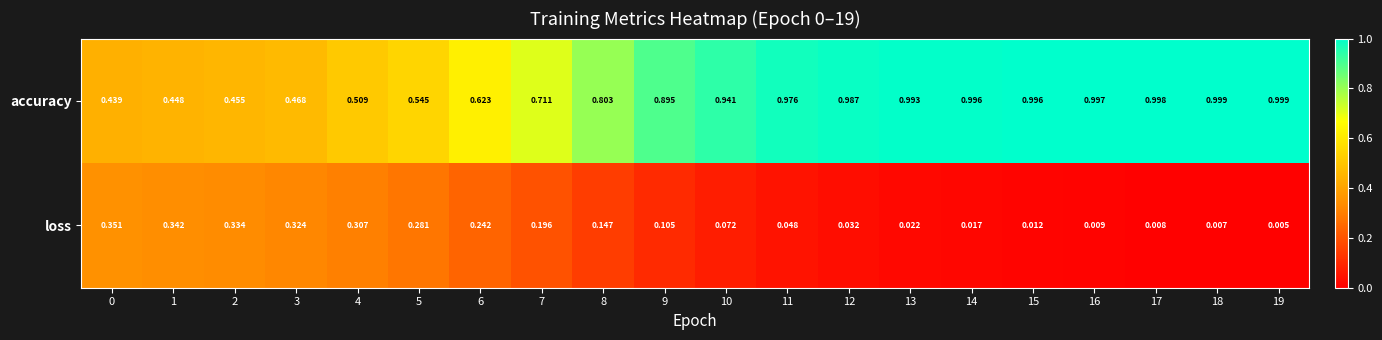

At which category is the sum across all series the highest?

11